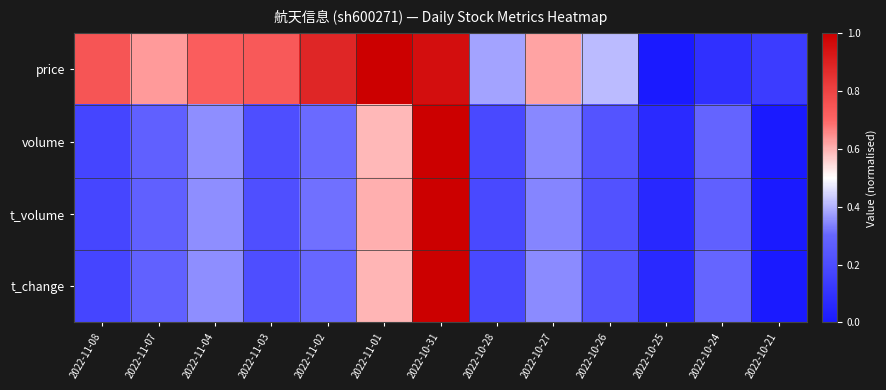

Count the number of categories in the chart.

13